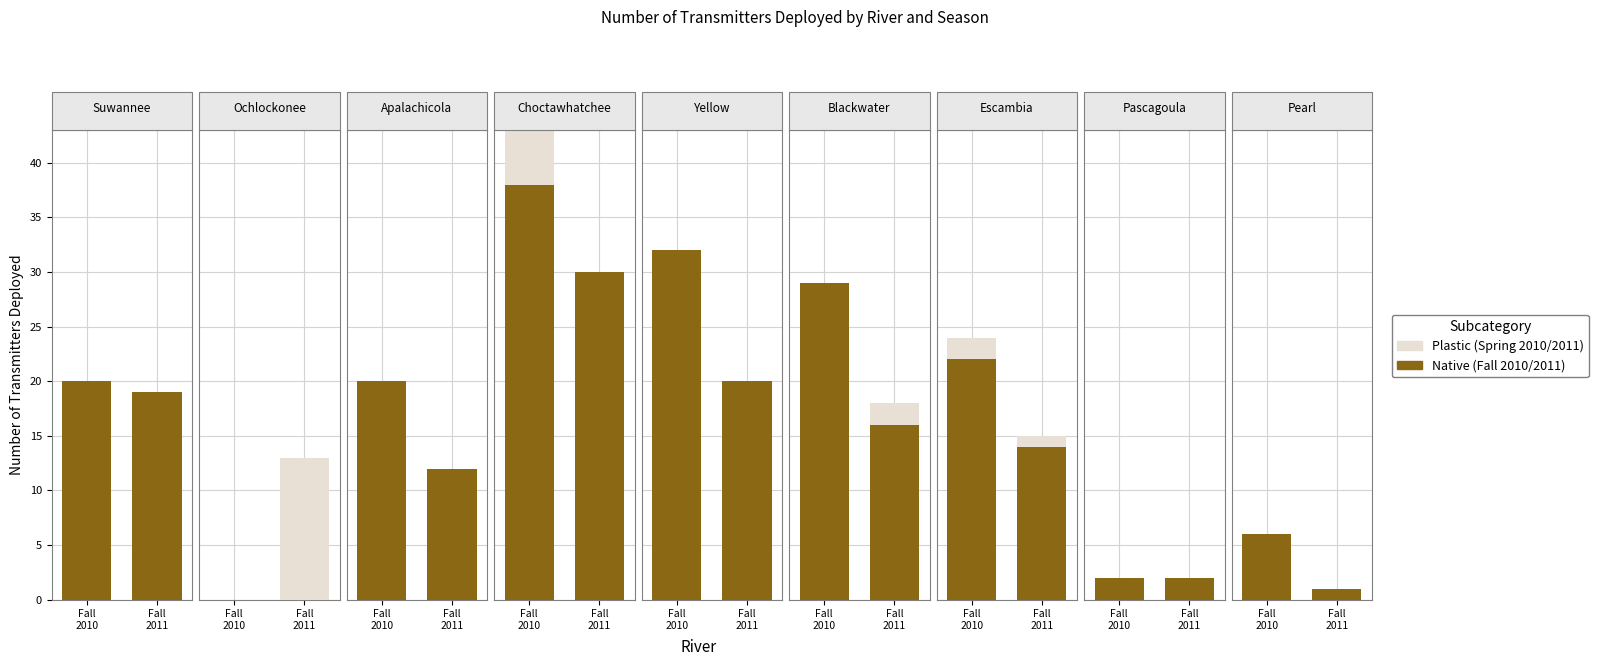

True or false: Native has a value of 10 at Fall
2010.

False